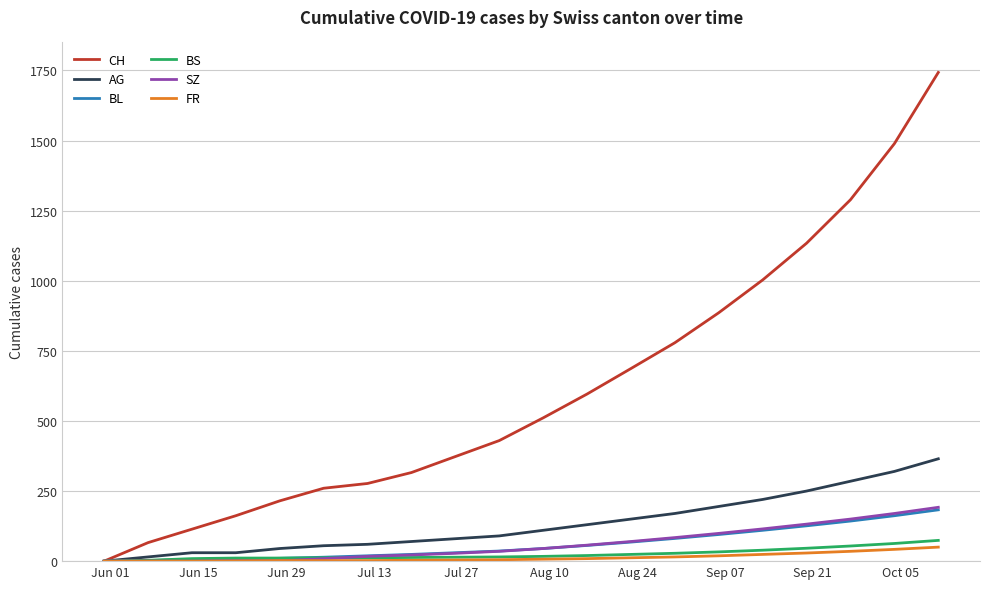

What is the maximum value for BL?

183